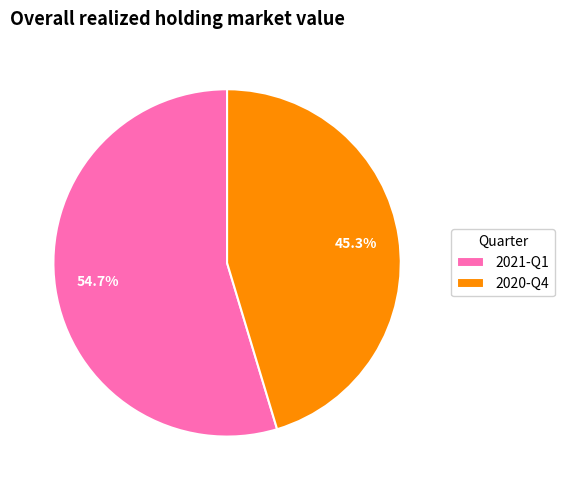

To the nearest percent, what percentage of the pie is 2021-Q1?

55%